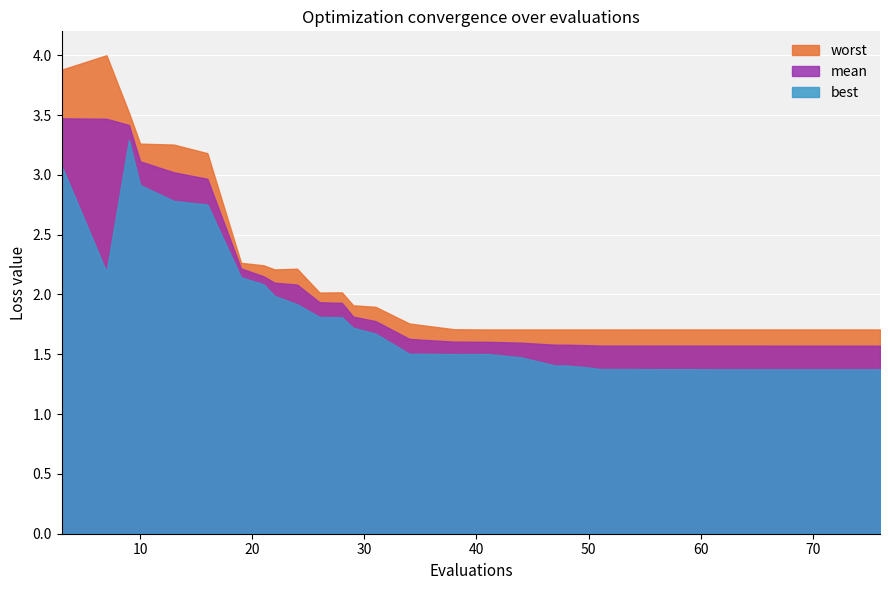

Is it true that mean equals 0.9 at 67?

False